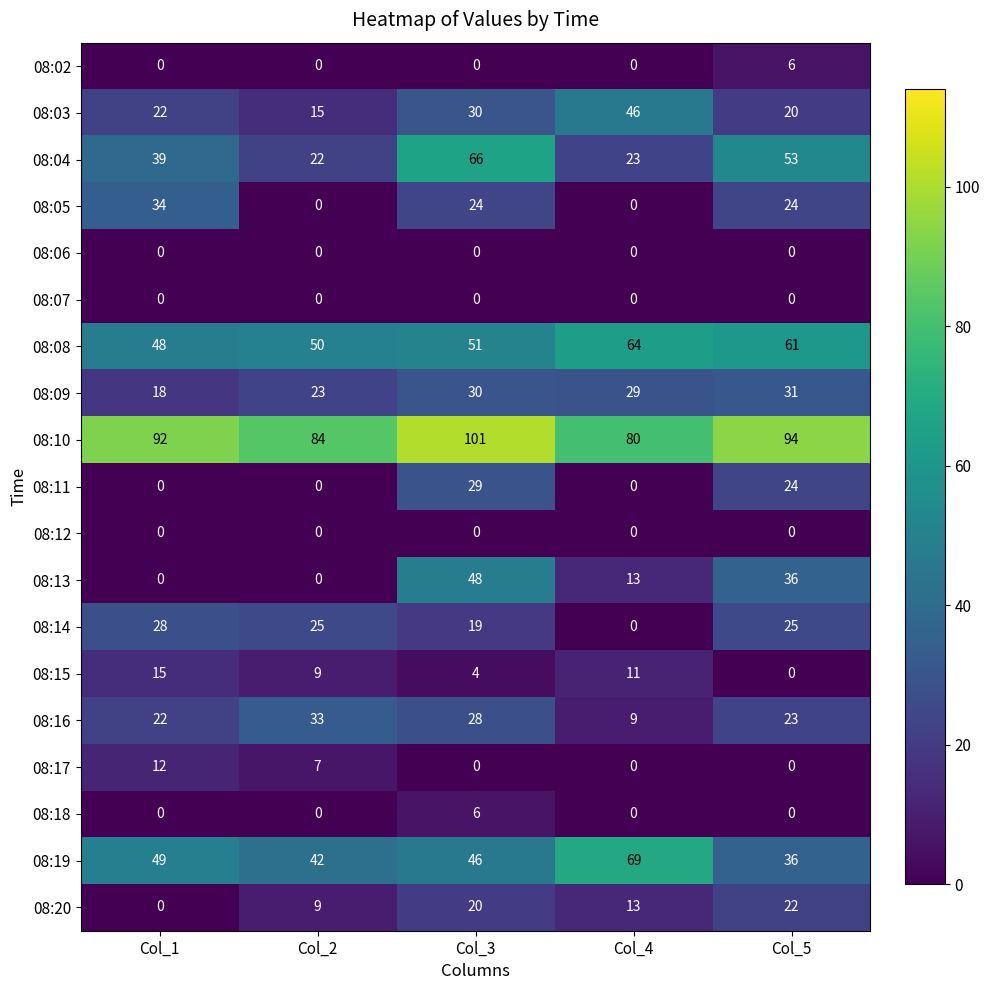

At which label does 08:09 reach its peak?

Col_5